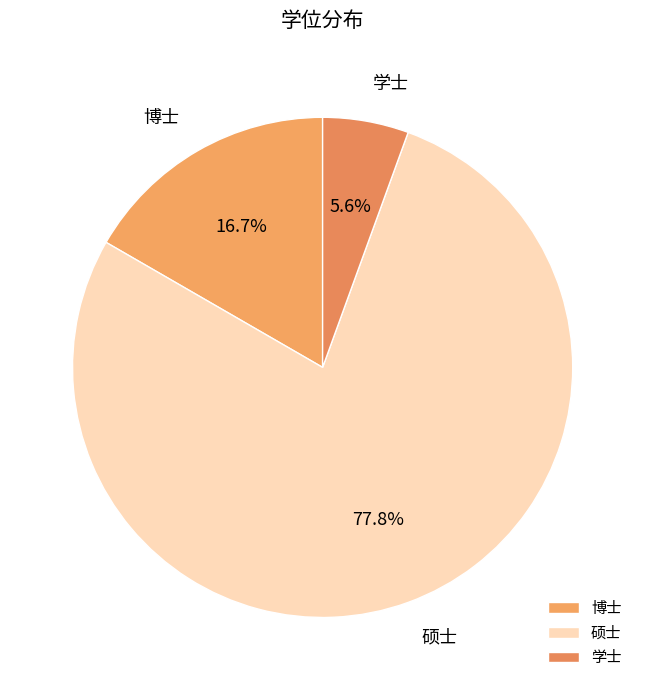

What is the smallest slice in the pie chart?

学士